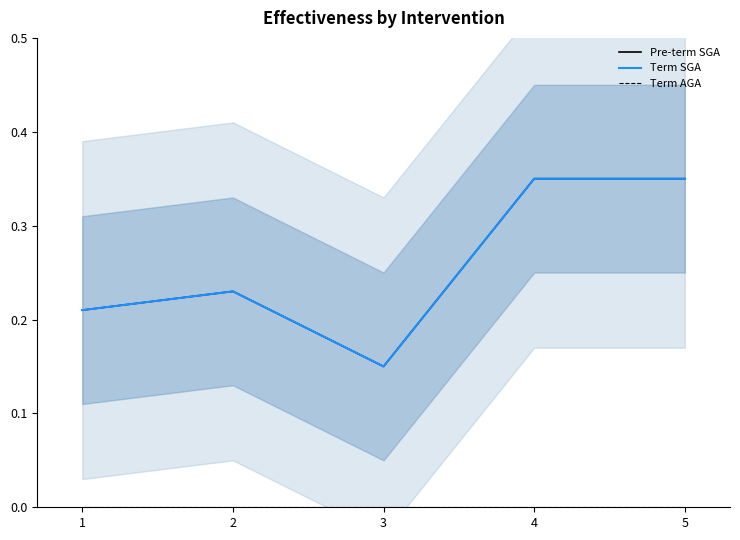

True or false: Term AGA and Pre-term SGA intersect in this chart.

False